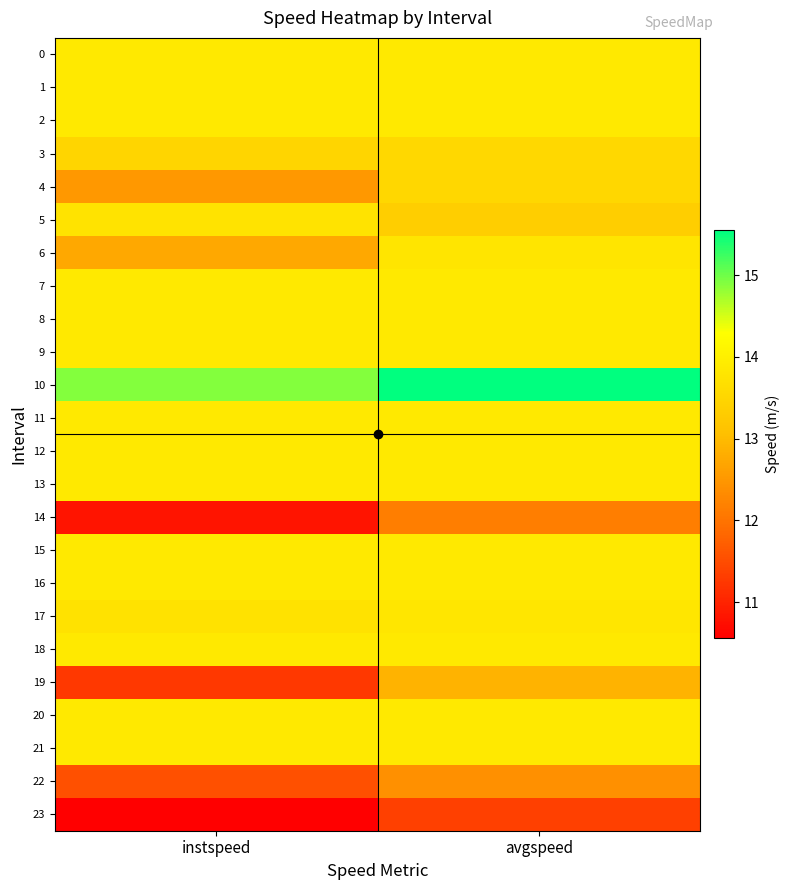

Which has a higher value, instspeed or avgspeed?

instspeed